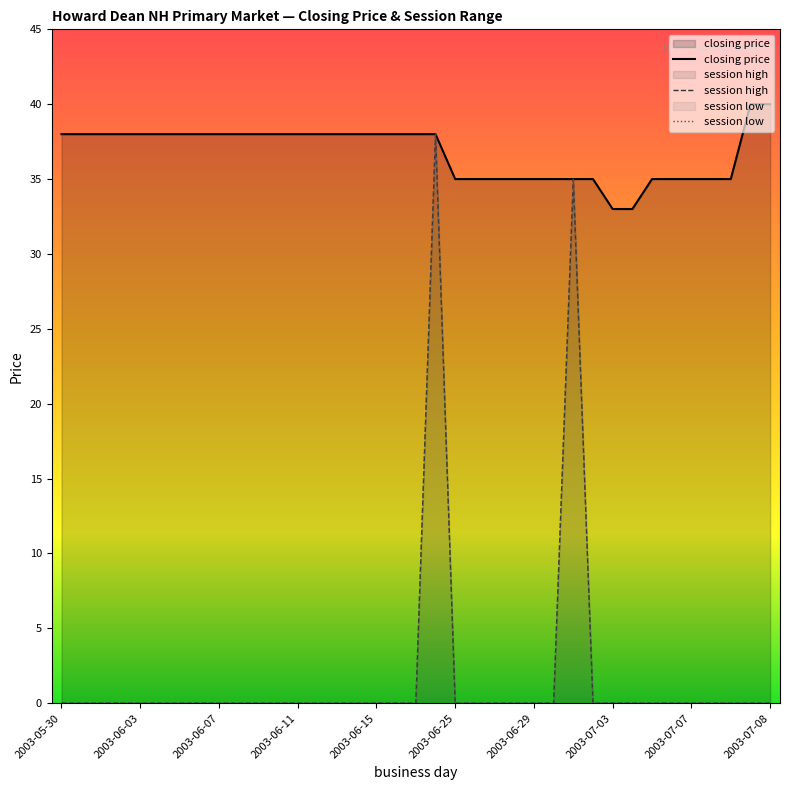

What is the average value of the closing price series?

37